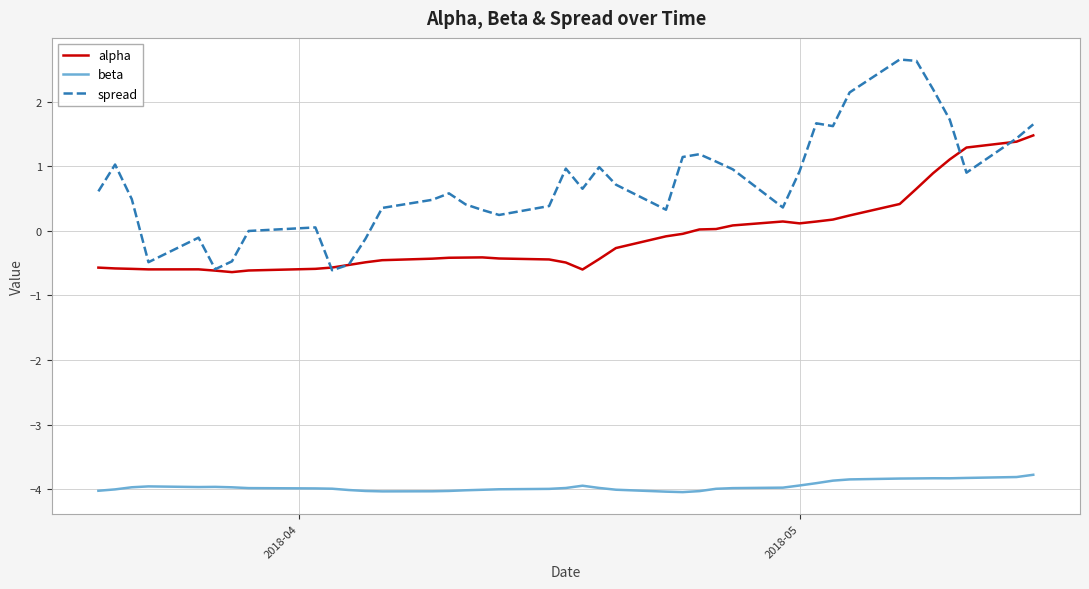

Rank the series by their maximum value, from highest to lowest.

spread, alpha, beta